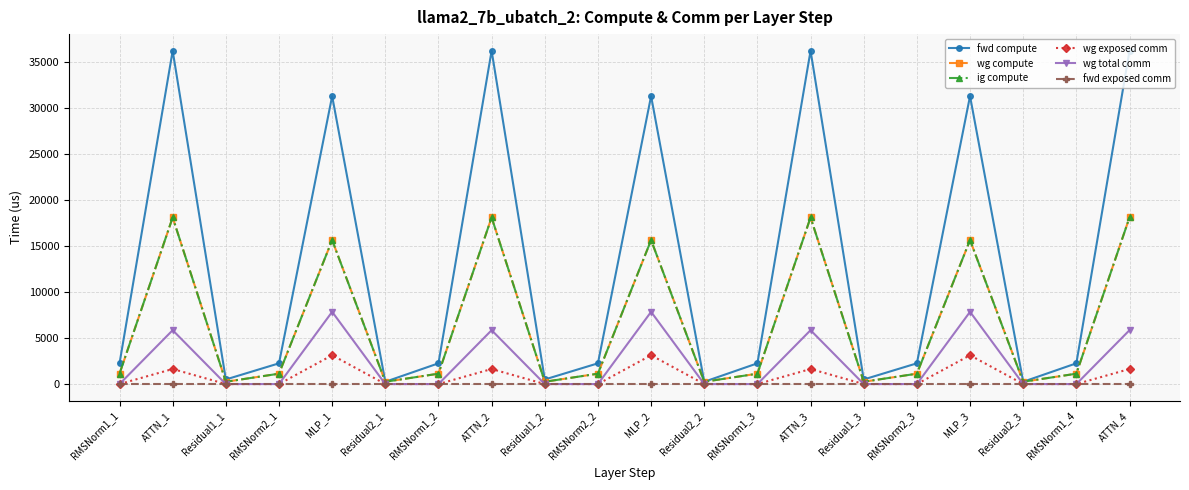

How many interior local valleys does the wg compute series have?

6